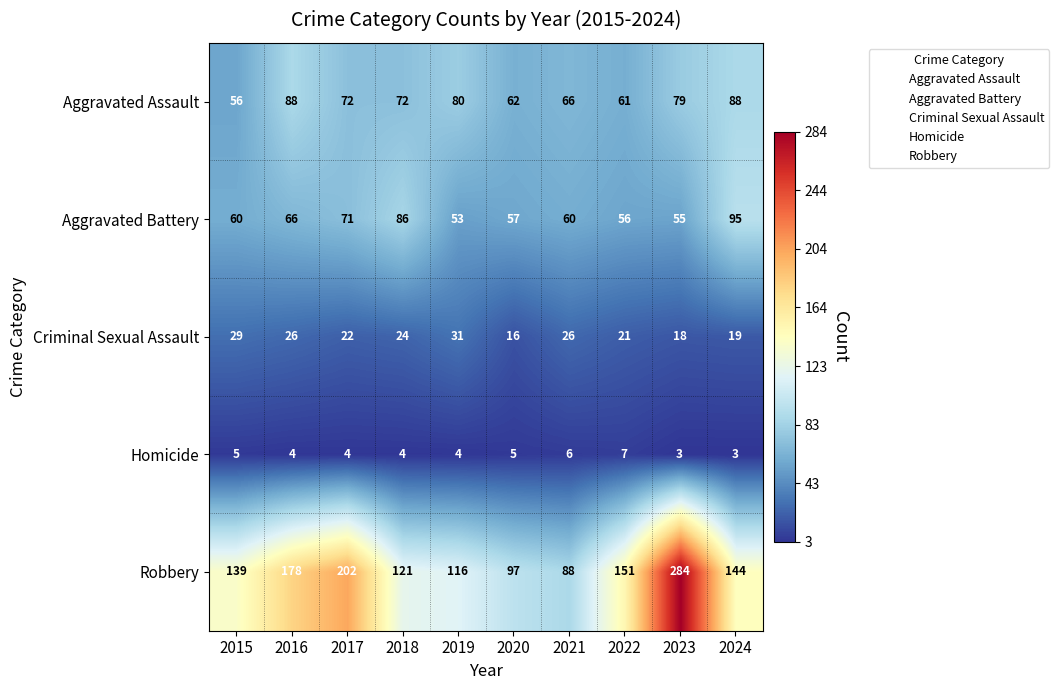

At which category is the sum across all series the highest?

2023